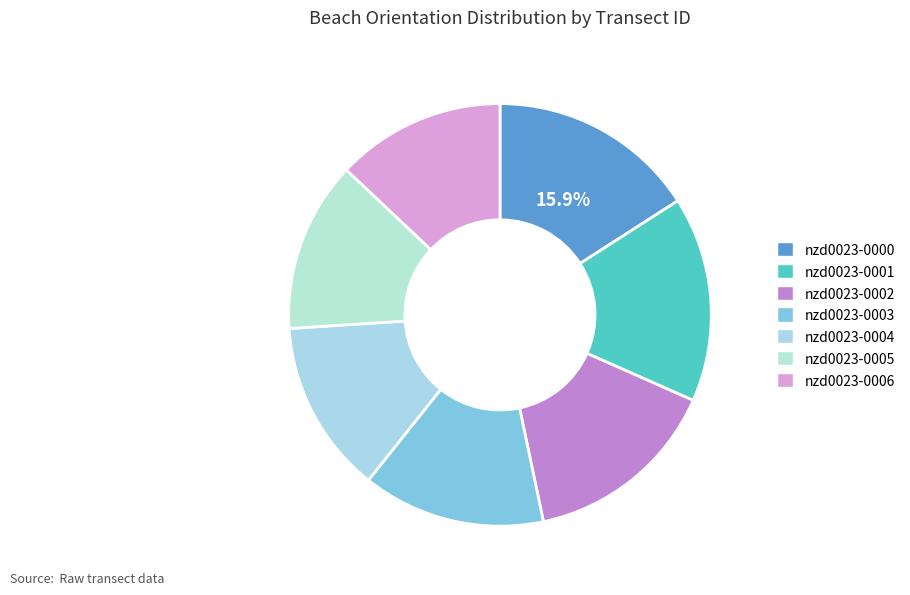

Is there any slice that represents more than half of the pie?

No